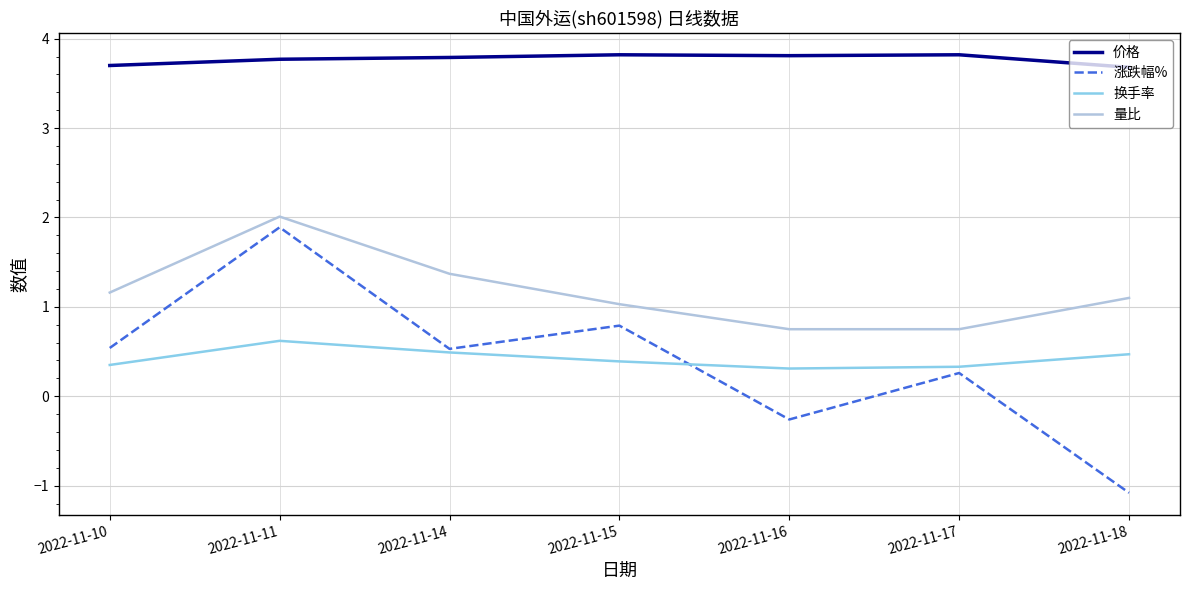

At which category does 涨跌幅% reach its first local peak?

2022-11-11